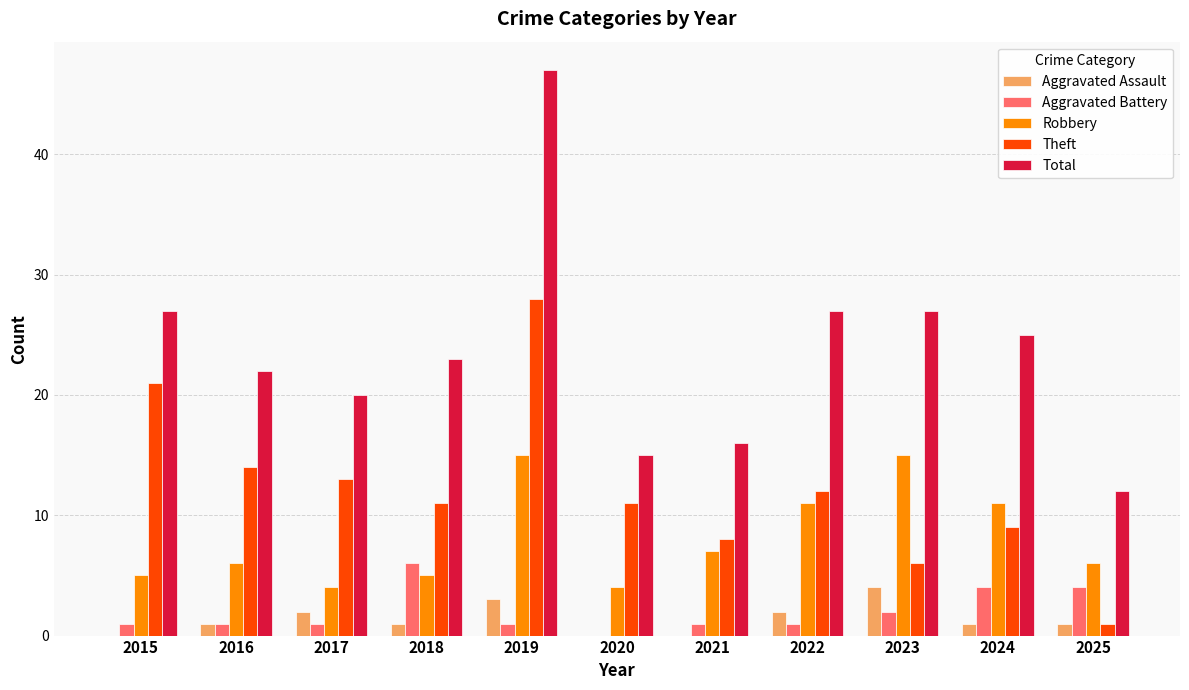

Reading right to left, what are all the values shown in this chart?

Aggravated Assault: 1	1	4	2	0	0	3	1	2	1	0
Aggravated Battery: 4	4	2	1	1	0	1	6	1	1	1
Robbery: 6	11	15	11	7	4	15	5	4	6	5
Theft: 1	9	6	12	8	11	28	11	13	14	21
Total: 12	25	27	27	16	15	47	23	20	22	27